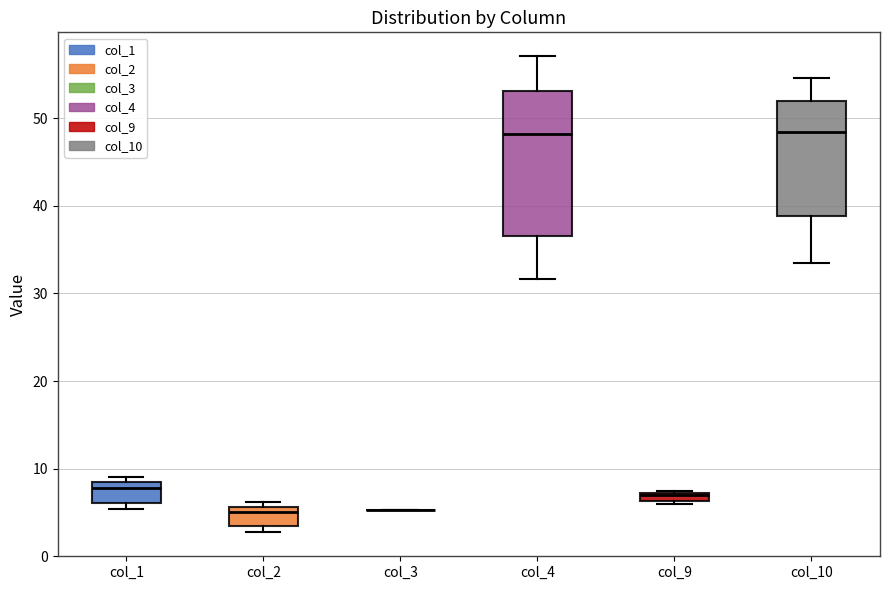

Where is the upper edge of the box for col_2 on the y-axis? The values are not printed on the chart, so give them approximately, as read against the axis.

6